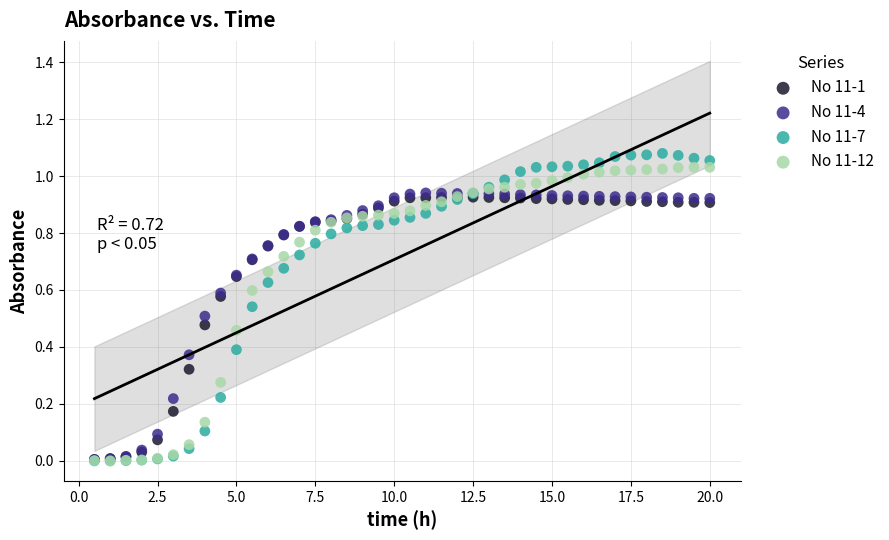

What are all the series names shown in the legend?

No 11-1, No 11-4, No 11-7, No 11-12